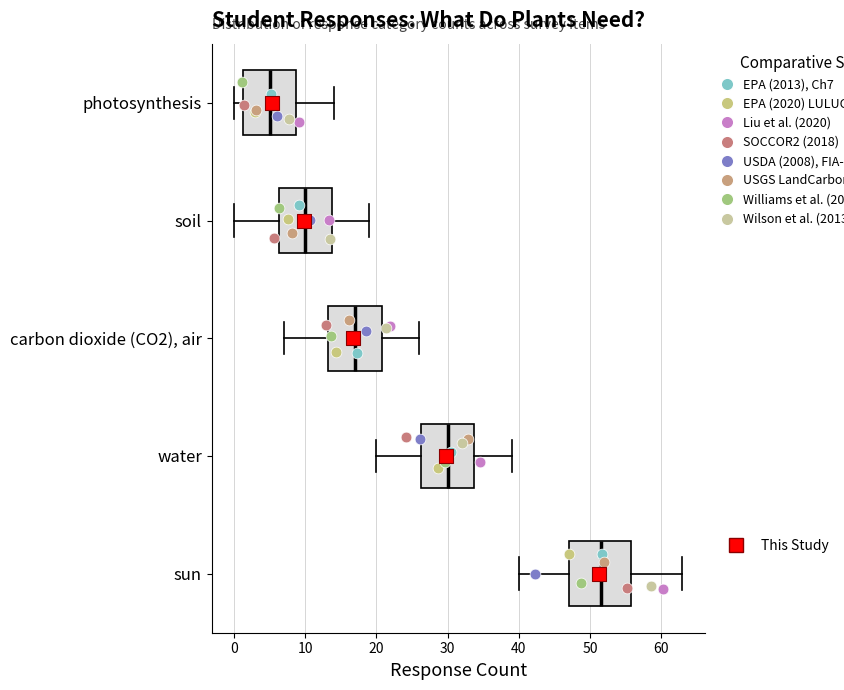

Where does the median line of the box for sun sit on the x-axis? The values are not printed on the chart, so give them approximately, as read against the axis.

52